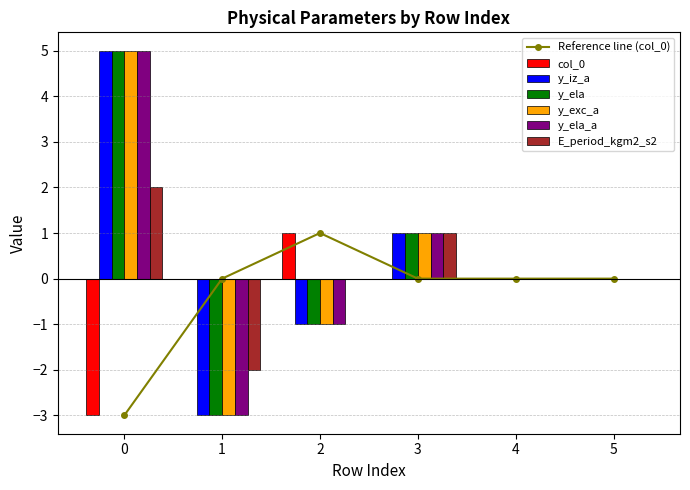

At how many categories does at least one series exceed -2?

6